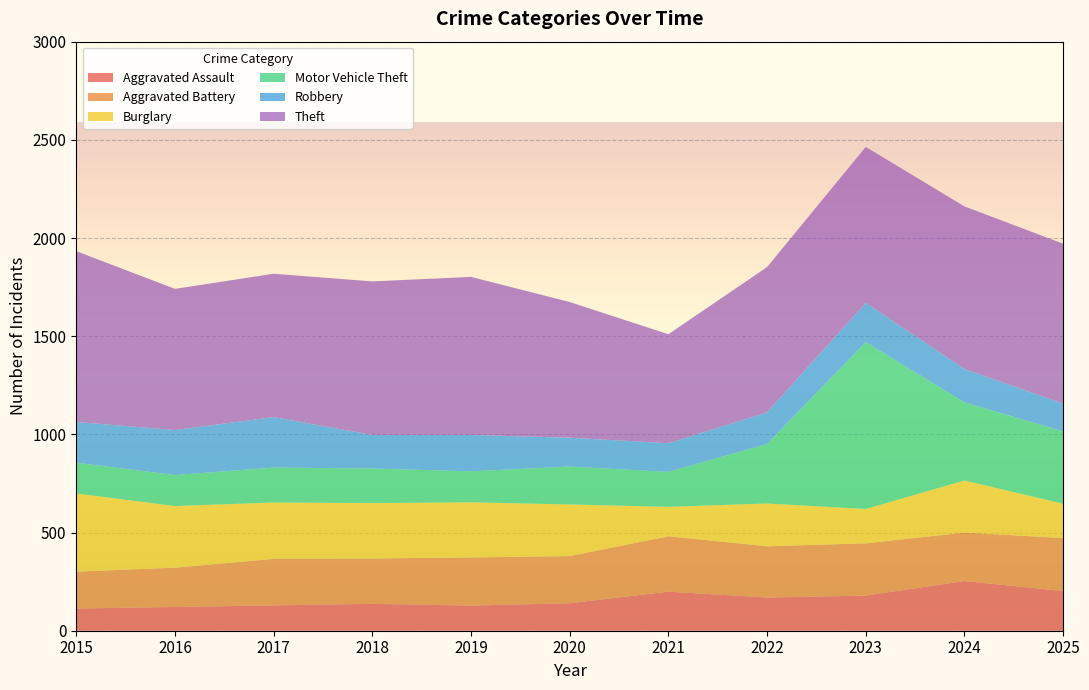

Reading left to right, extract all data points from this chart.

Aggravated Assault: 2015=113	2016=121	2017=129	2018=137	2019=128	2020=140	2021=199	2022=169	2023=179	2024=253	2025=202
Aggravated Battery: 2015=188	2016=200	2017=237	2018=231	2019=245	2020=240	2021=282	2022=261	2023=266	2024=247	2025=270
Burglary: 2015=398	2016=314	2017=287	2018=282	2019=281	2020=263	2021=150	2022=218	2023=175	2024=265	2025=175
Motor Vehicle Theft: 2015=157	2016=158	2017=178	2018=176	2019=158	2020=193	2021=178	2022=303	2023=850	2024=398	2025=368
Robbery: 2015=207	2016=229	2017=257	2018=171	2019=185	2020=147	2021=146	2022=161	2023=200	2024=170	2025=142
Theft: 2015=870	2016=719	2017=730	2018=782	2019=805	2020=691	2021=555	2022=740	2023=794	2024=828	2025=814